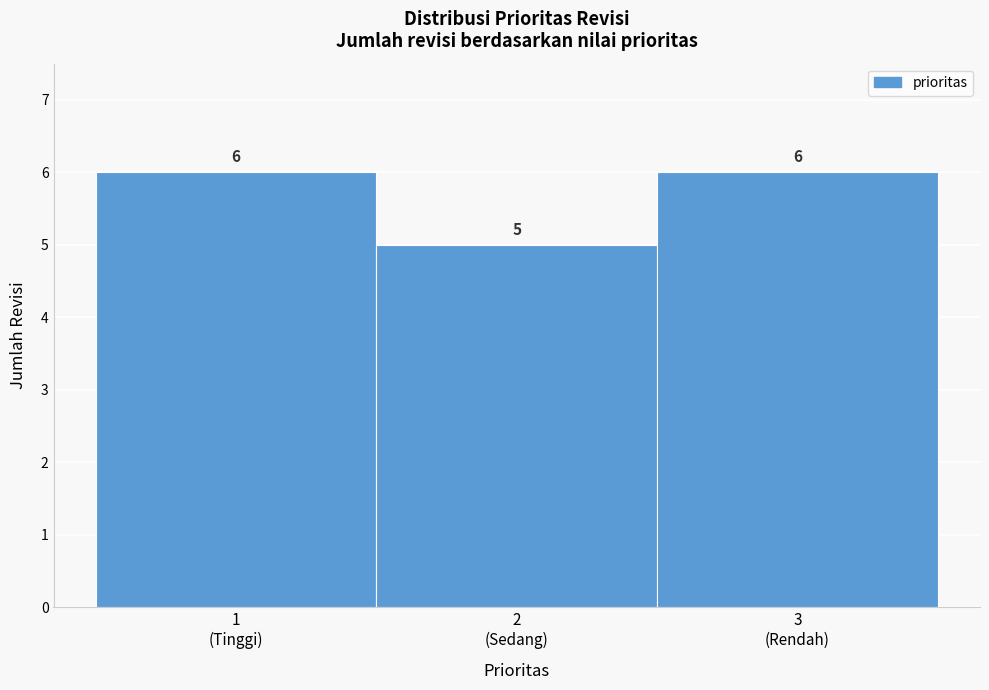

Reading left to right, what are all the values shown in this chart?

6	5	6